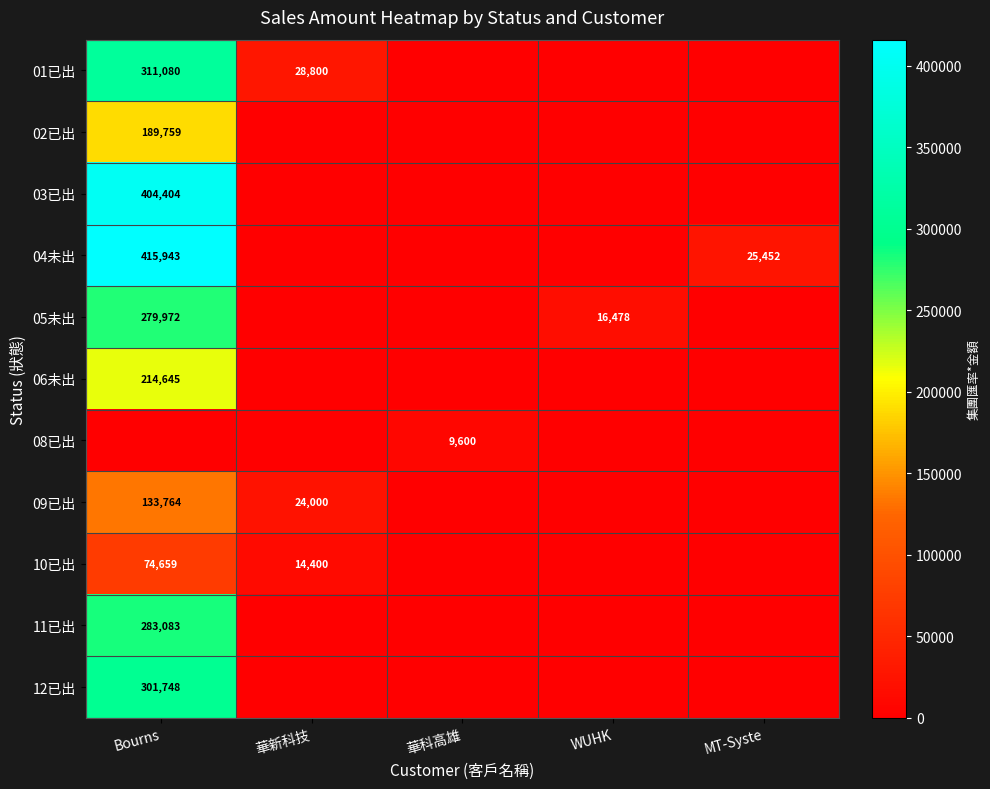

True or false: 05未出 has a value of 279972 at Bourns.

True